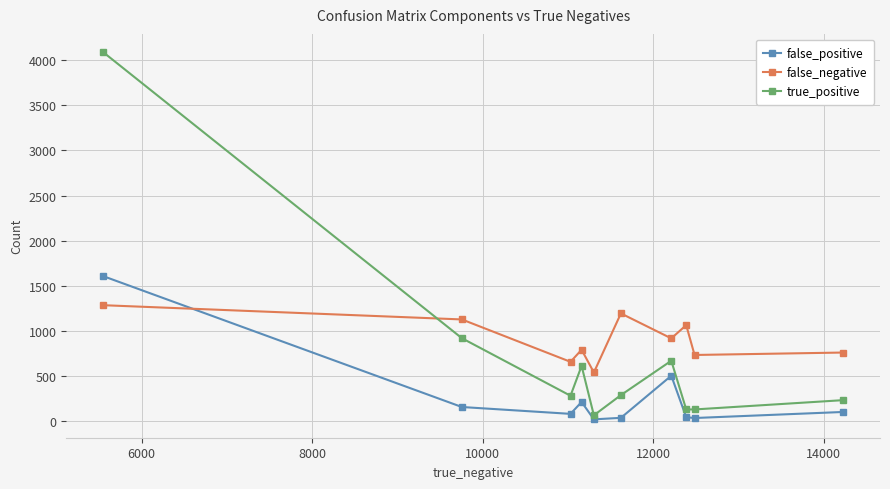

True or false: true_positive and false_positive cross at least once.

False